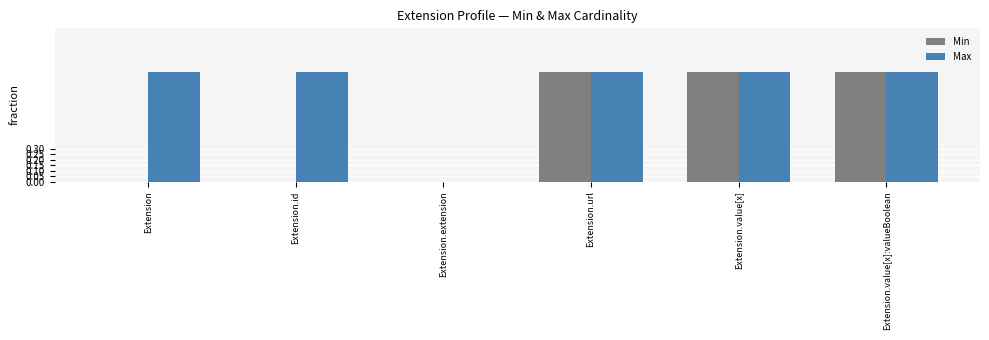

What is the sum of the Min values at Extension.url and Extension.value[x]:valueBoolean?

2